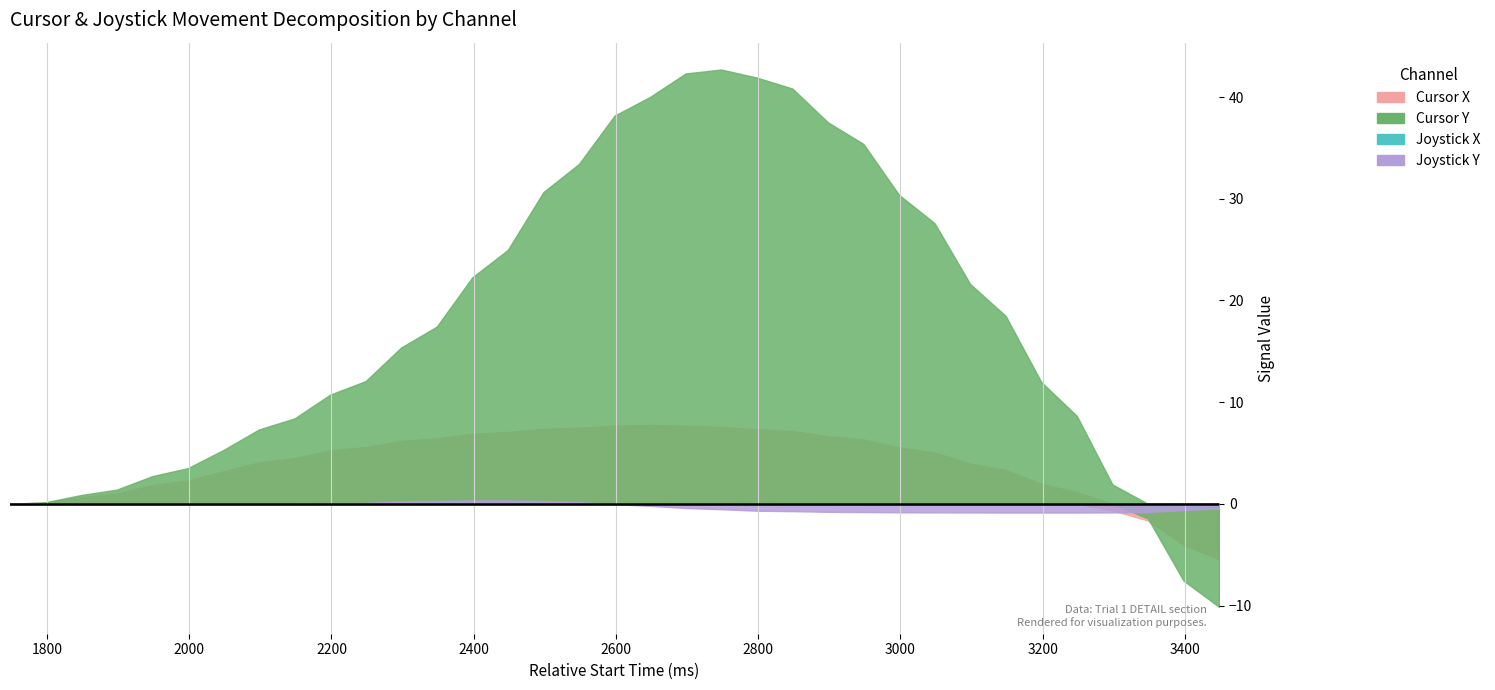

What is the difference between the maximum and minimum values in the Cursor Y series?

52.8